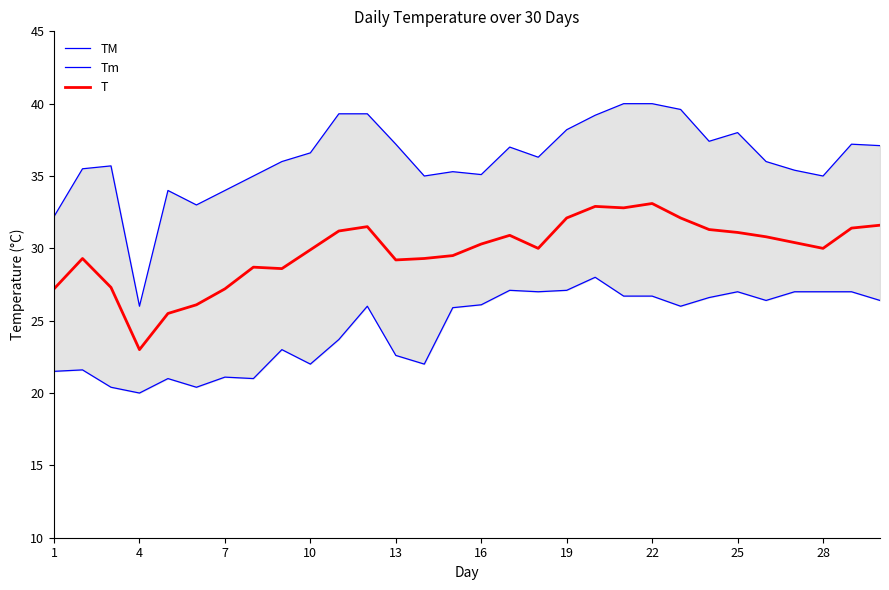

How many lines are shown in the chart?

3